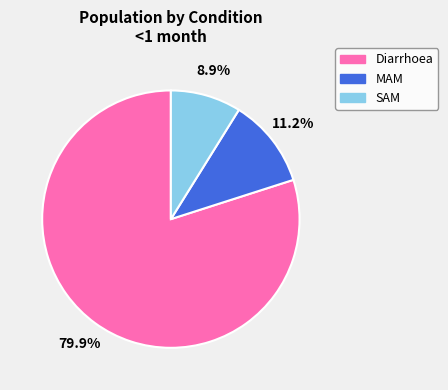

What is the ratio of the value at MAM to the value at Diarrhoea?

0.1